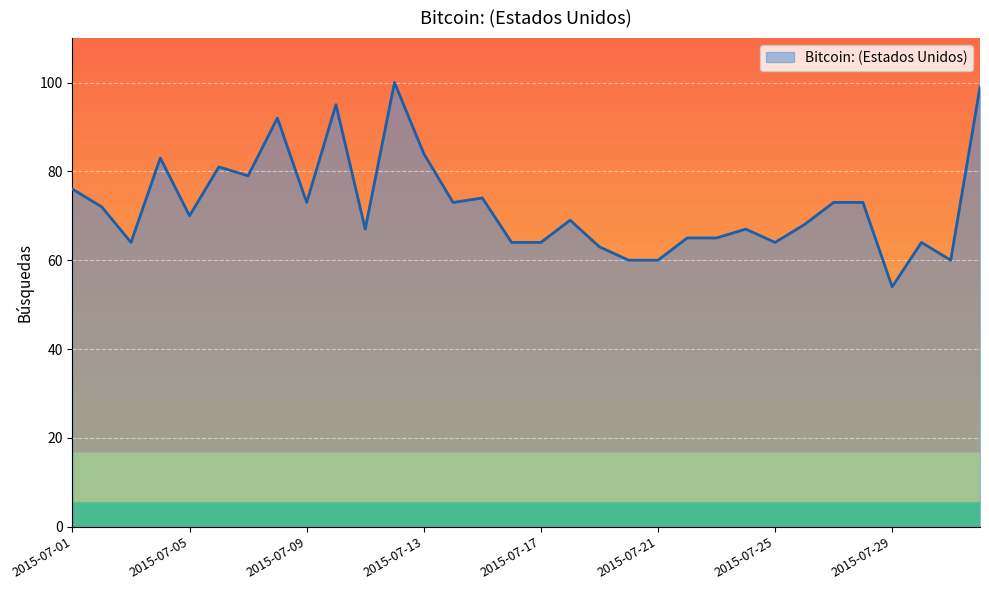

What is the difference between the maximum and minimum values?

46